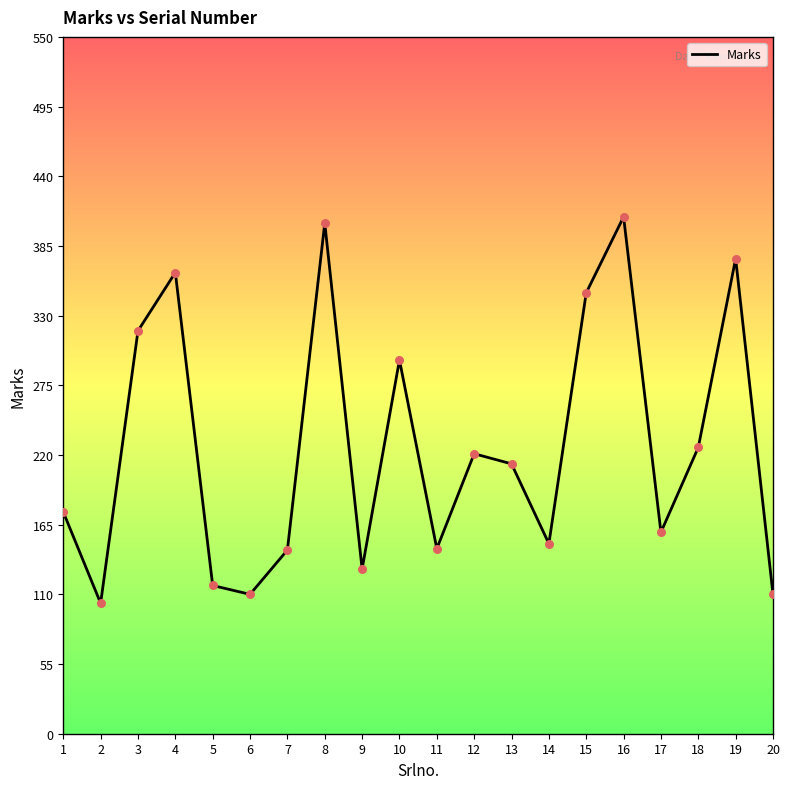

Approximately how many times larger is the value at 14 compared to 5?

1.3